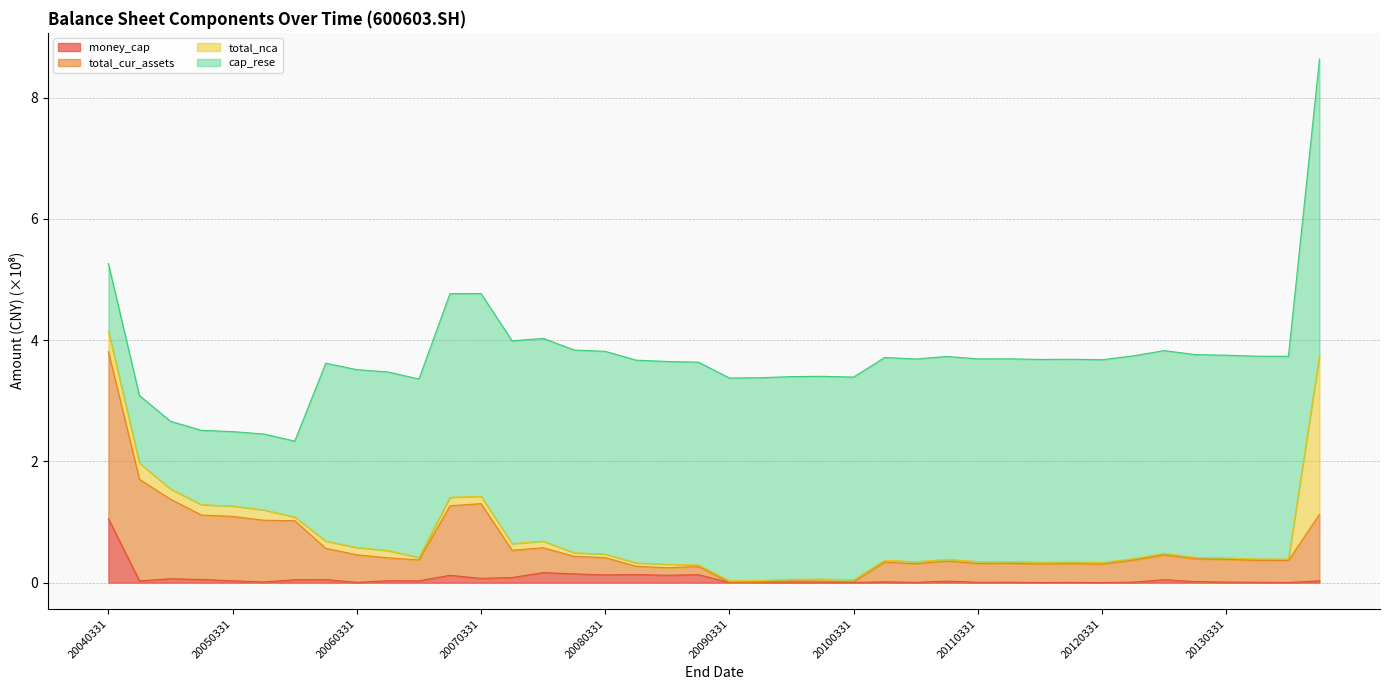

How many interior local peaks does the total_cur_assets series have?

9